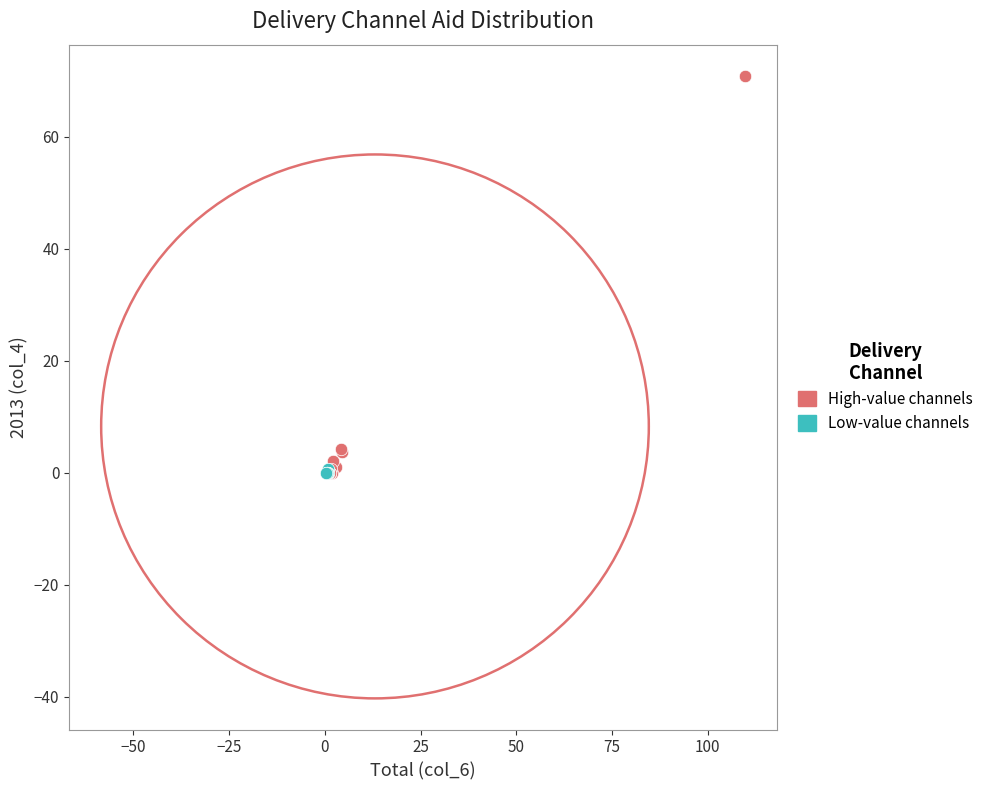

Which series has the widest spread of Y values?

High-value channels